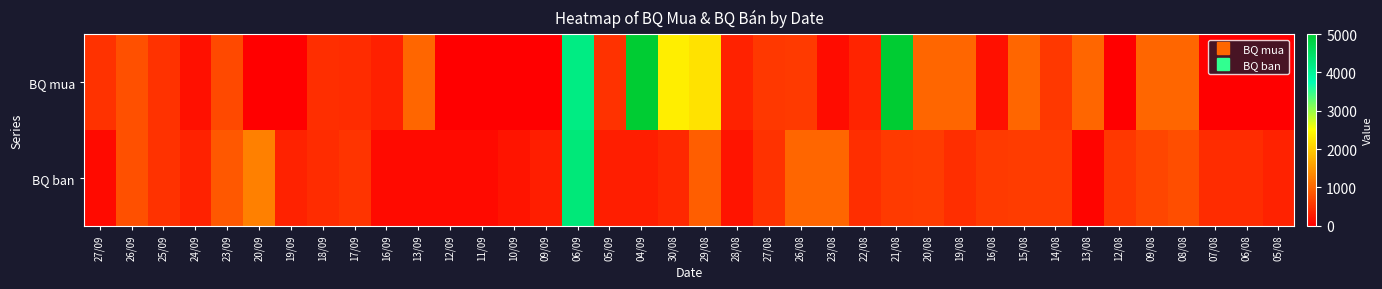

Between 09/09 and 27/08, which series saw the biggest shift?

BQ mua